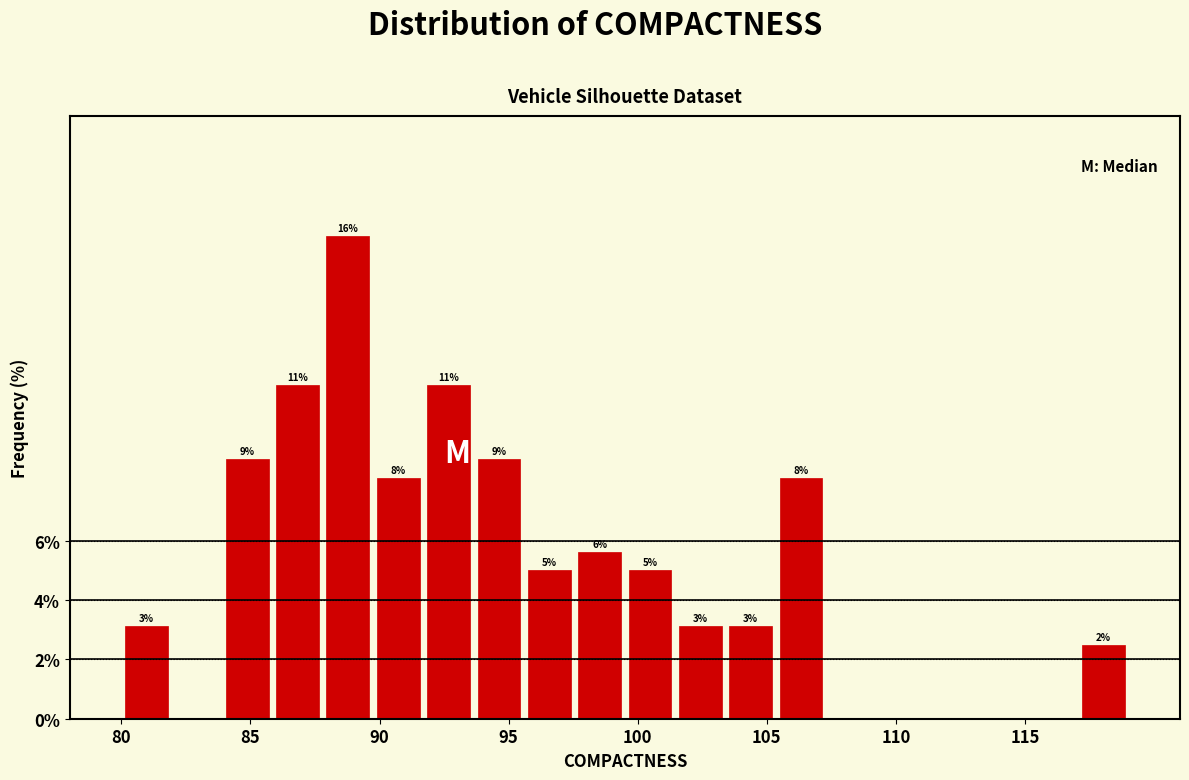

Read against the x-axis, roughly where is the centre of the tallest bar?

89.0